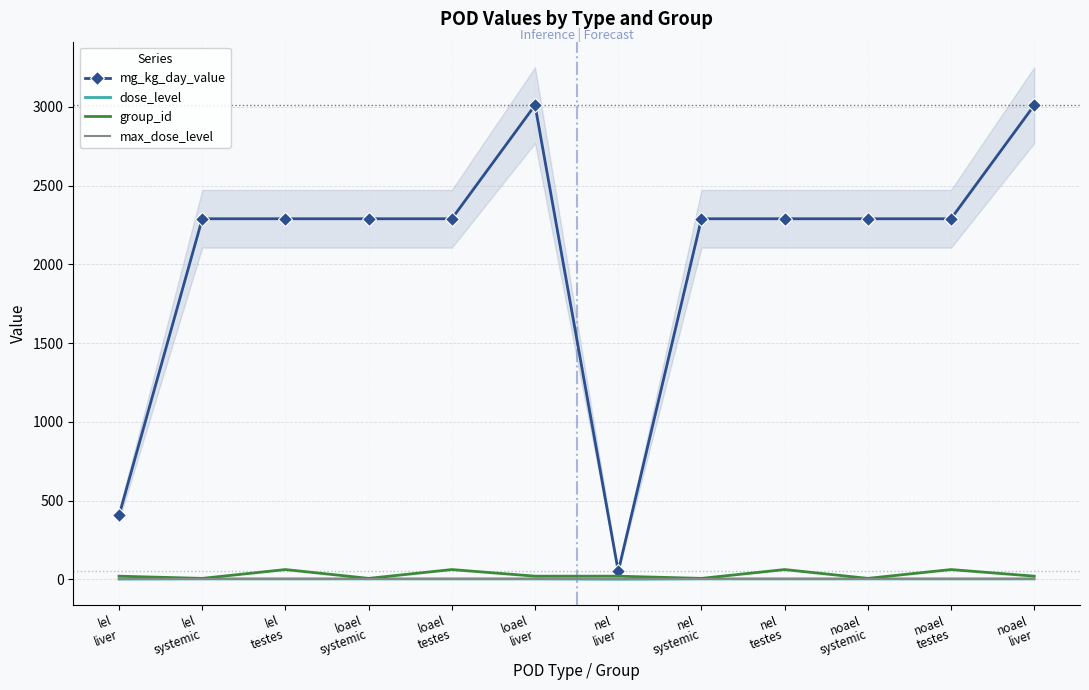

What is the minimum value shown in the chart?

1